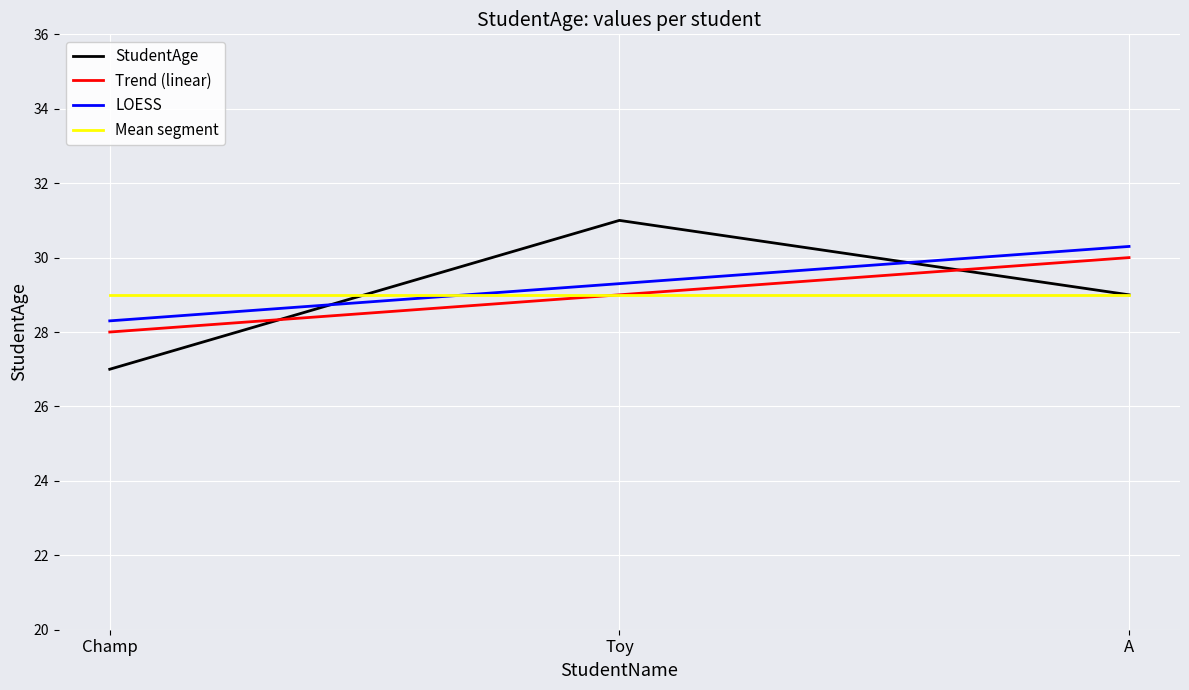

Rank the categories by Trend (linear) value from highest to lowest.

A, Toy, Champ